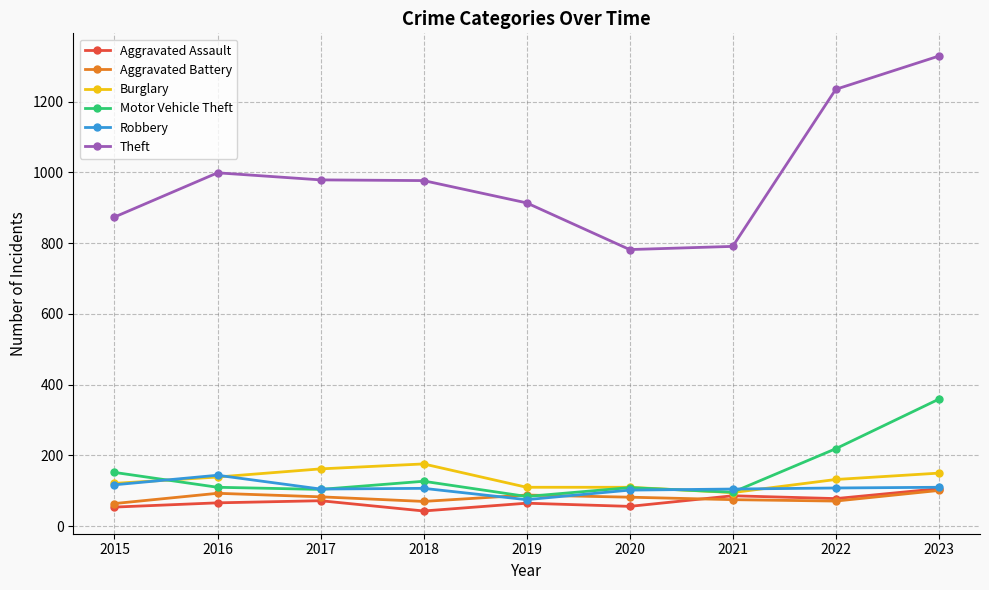

At how many categories does at least one series exceed 126?

9